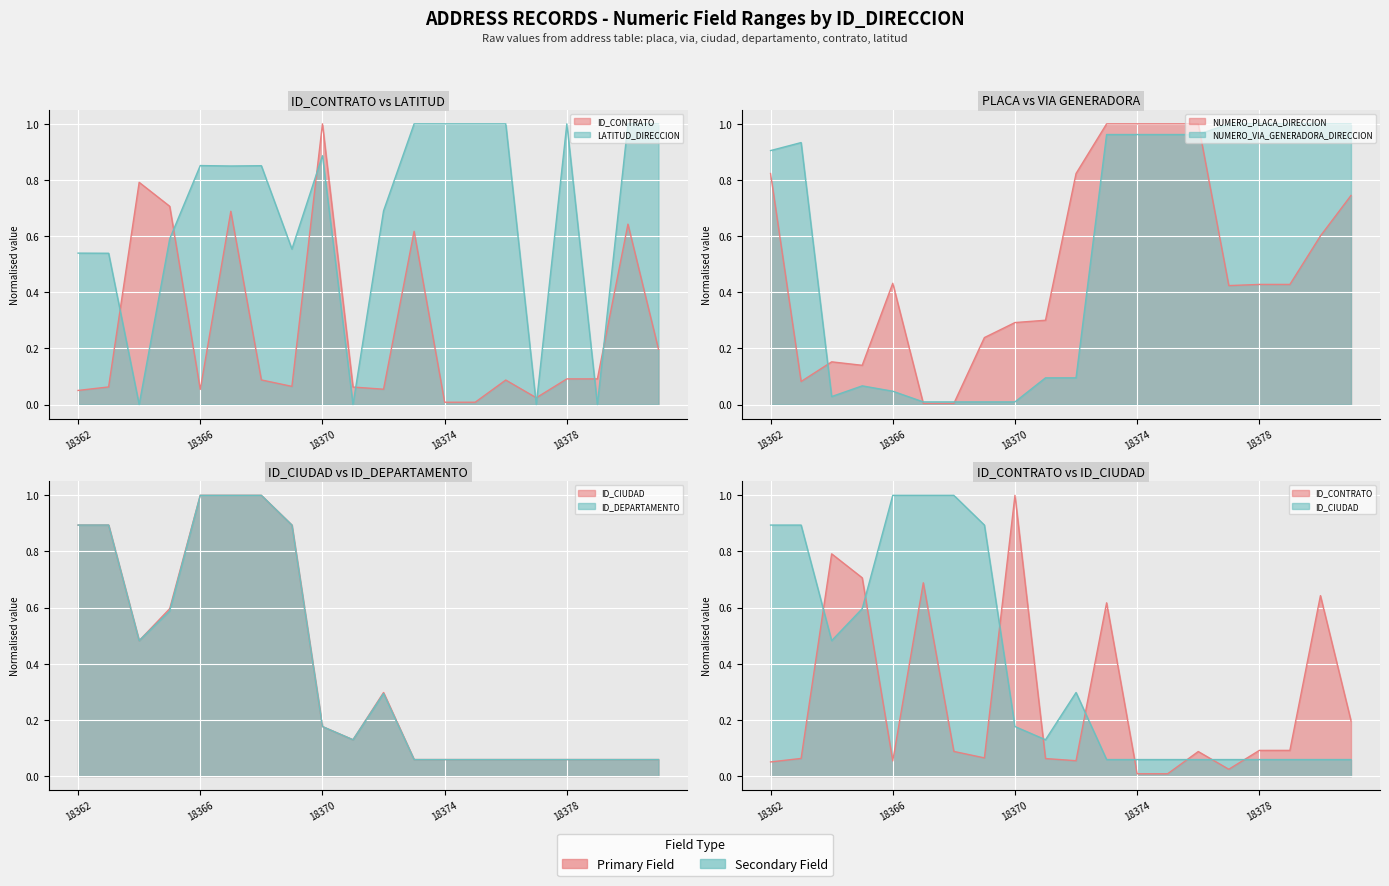

True or false: LATITUD_DIRECCION has more than 2 points higher than both neighbors.

True